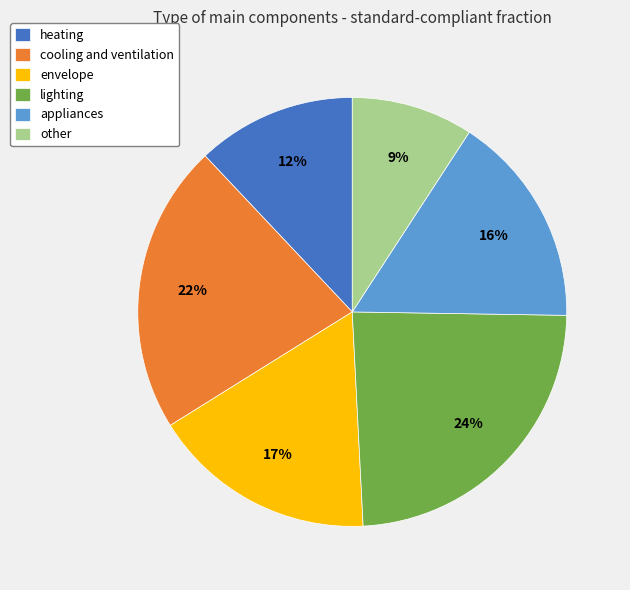

What is the smallest slice in the pie chart?

other